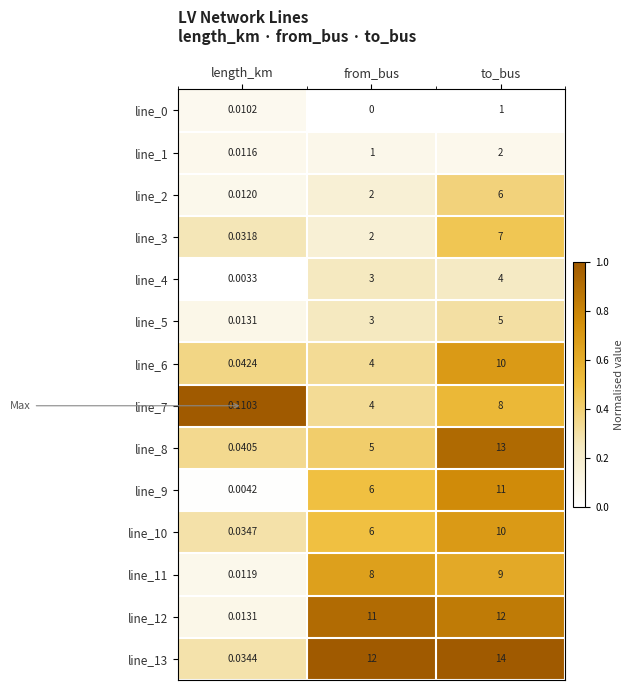

At how many categories does at least one series exceed 0?

3